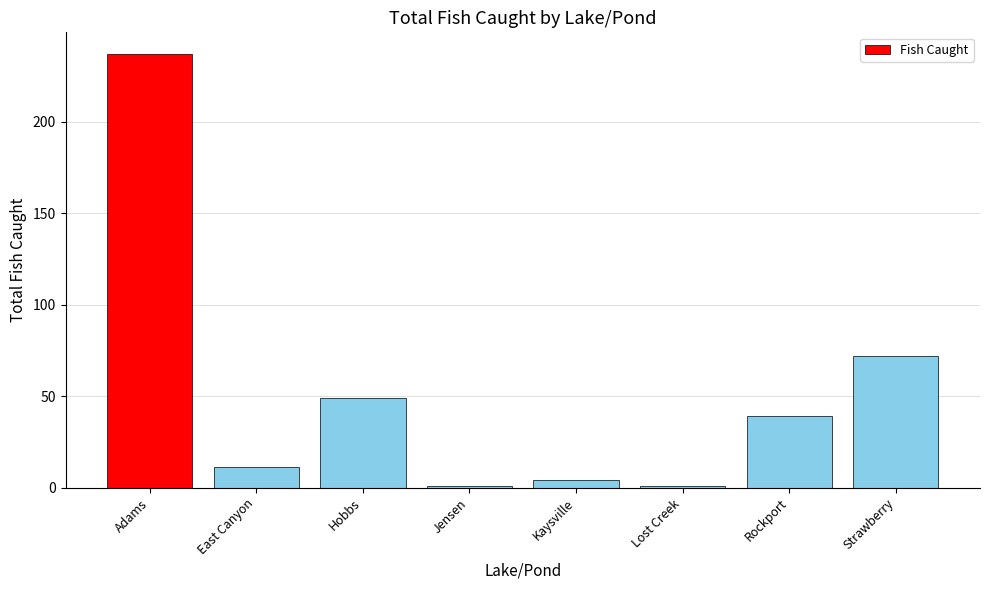

How many bars are there in total?

8